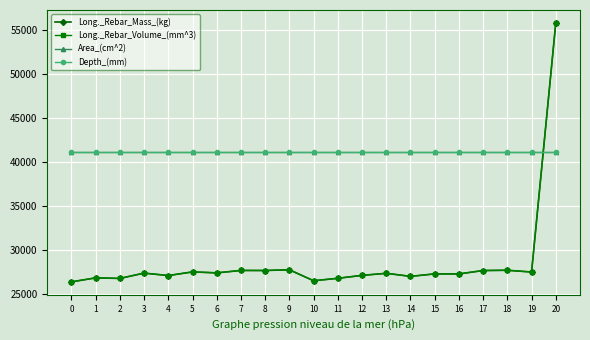

Reading left to right, transcribe all the data shown in this chart.

Long._Rebar_Mass_(kg): 26355.8	26810.2	26746.4	27352.8	27074.0	27489.8	27379.5	27655.7	27649.4	27729.0	26483.5	26760.3	27095.3	27329.6	26981.2	27263.8	27259.5	27646.7	27675.6	27476.5	55858.3
Long._Rebar_Volume_(mm^3): 26355.8	26810.2	26746.4	27352.8	27074.0	27489.8	27379.5	27655.7	27649.4	27729.0	26483.5	26760.3	27095.3	27329.6	26981.2	27263.8	27259.5	27646.7	27675.6	27476.5	55858.3
Area_(cm^2): 41107.1	41107.1	41107.1	41107.1	41107.1	41107.1	41107.1	41107.1	41107.1	41107.1	41107.1	41107.1	41107.1	41107.1	41107.1	41107.1	41107.1	41107.1	41107.1	41107.1	41107.1
Depth_(mm): 41107.1	41107.1	41107.1	41107.1	41107.1	41107.1	41107.1	41107.1	41107.1	41107.1	41107.1	41107.1	41107.1	41107.1	41107.1	41107.1	41107.1	41107.1	41107.1	41107.1	41107.1